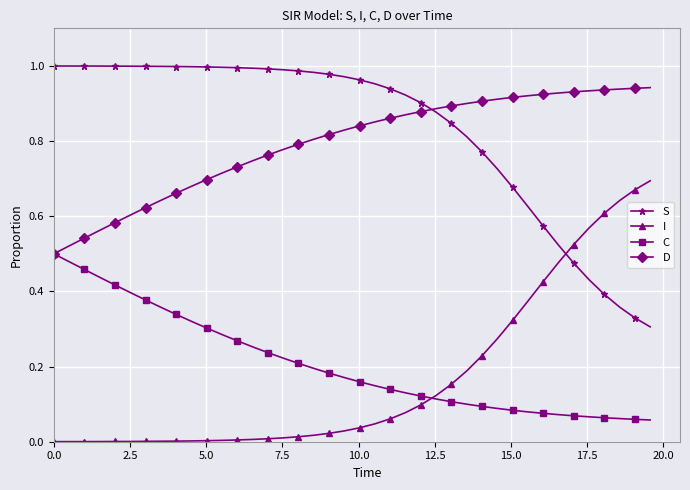

Rank the series by their maximum value, from highest to lowest.

S, D, I, C